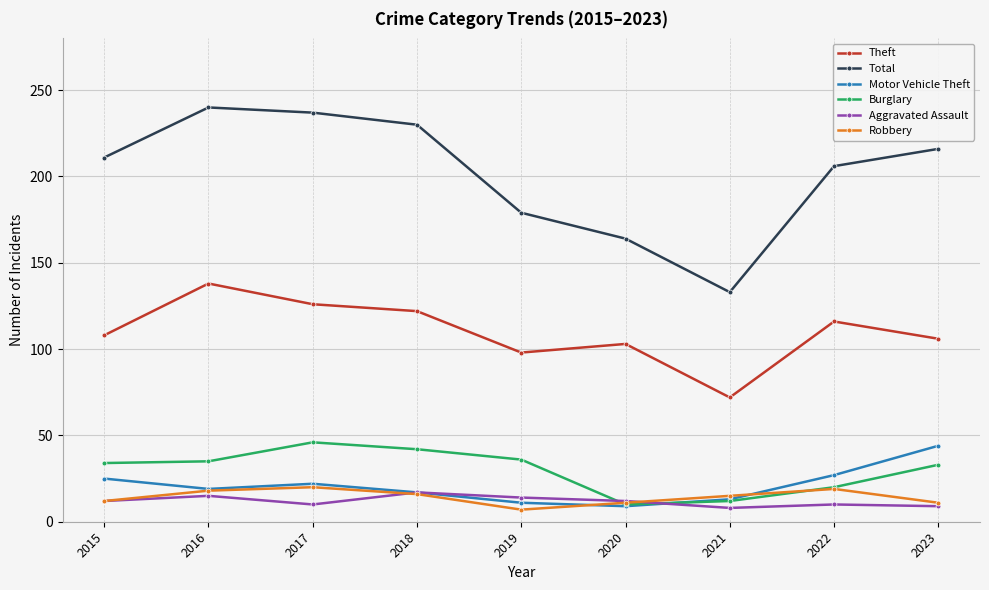

What is the value of the Burglary point at the 1st from the left?

34